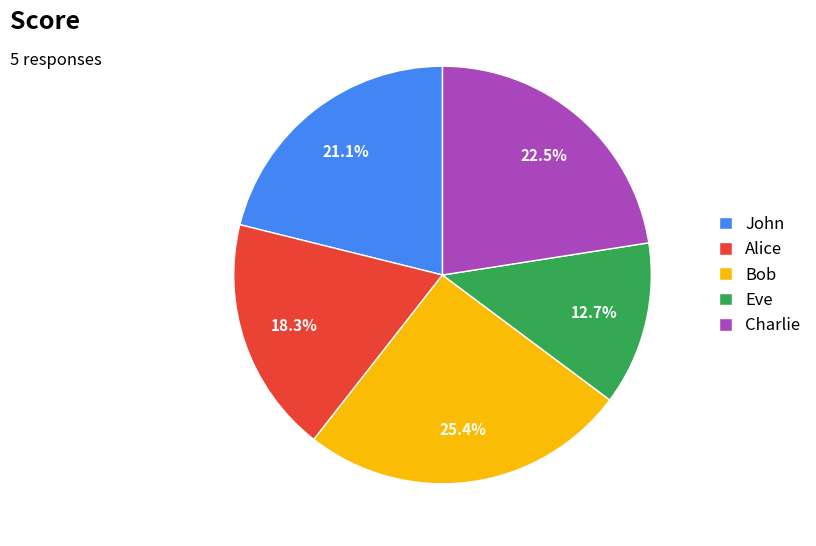

Is there any slice that represents more than half of the pie?

No